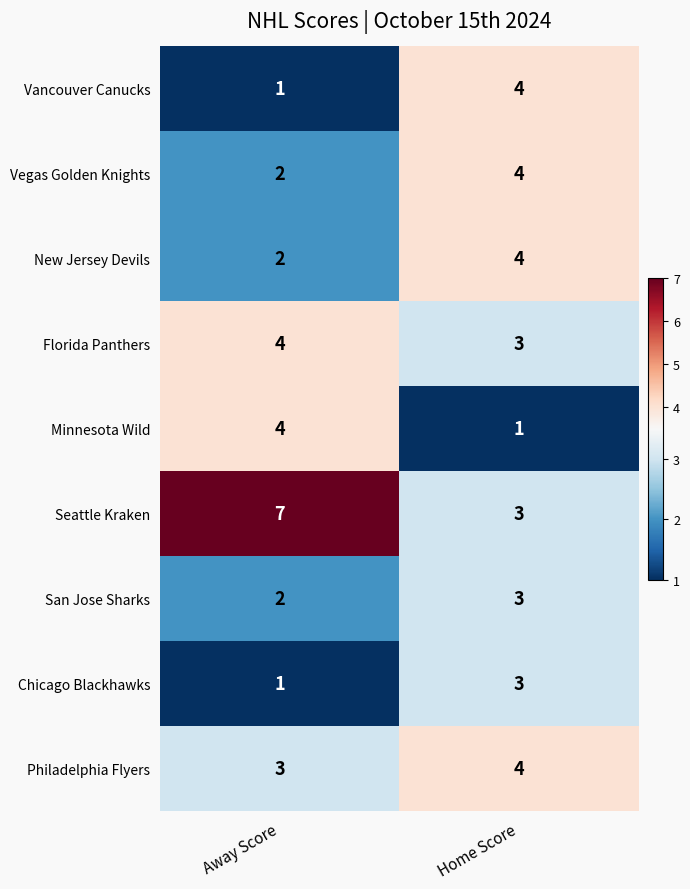

Rank the categories by Chicago Blackhawks value from lowest to highest.

Away Score, Home Score